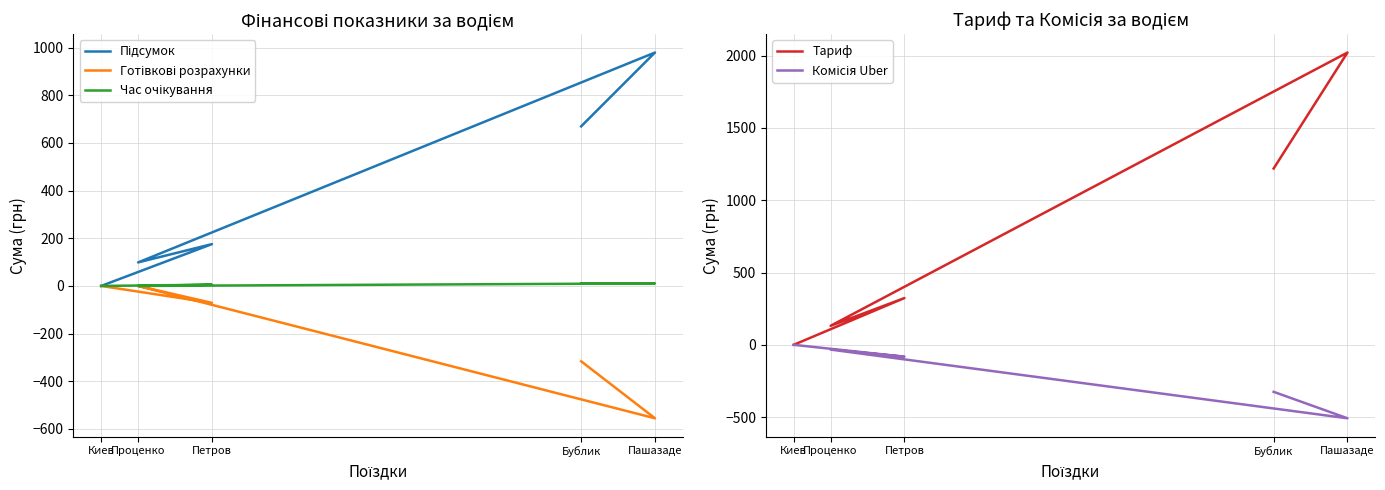

Rank the series by their maximum value, from lowest to highest.

Готівкові розрахунки, Комісія Uber, Час очікування, Підсумок, Тариф